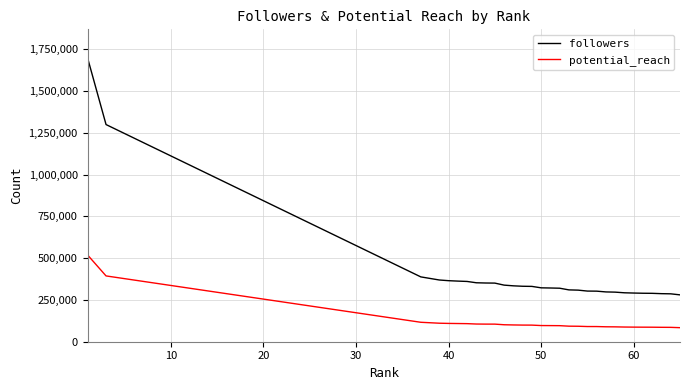

Count the number of data series in this chart.

2